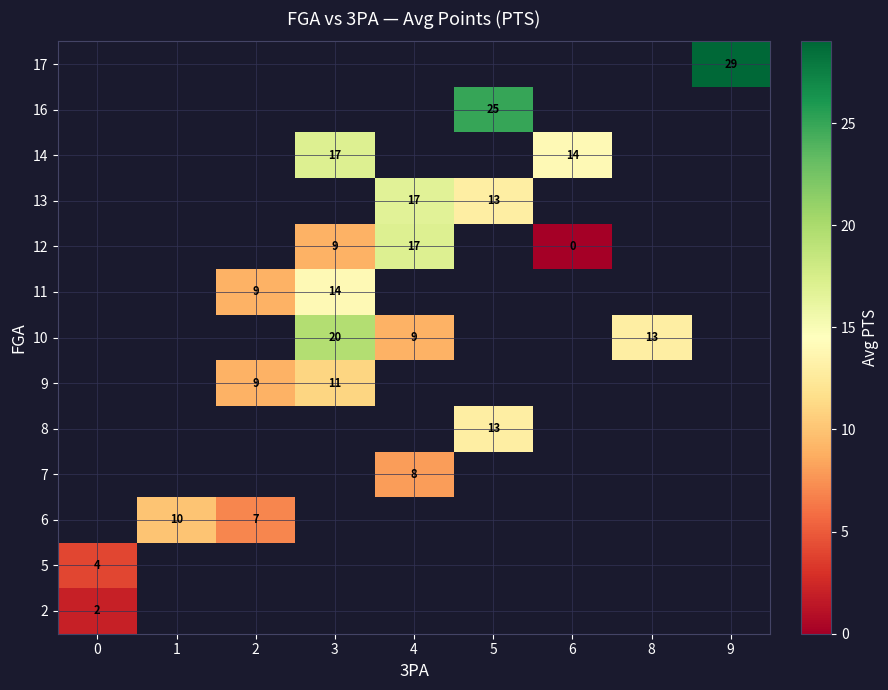

Which category has the highest value across all series?

9